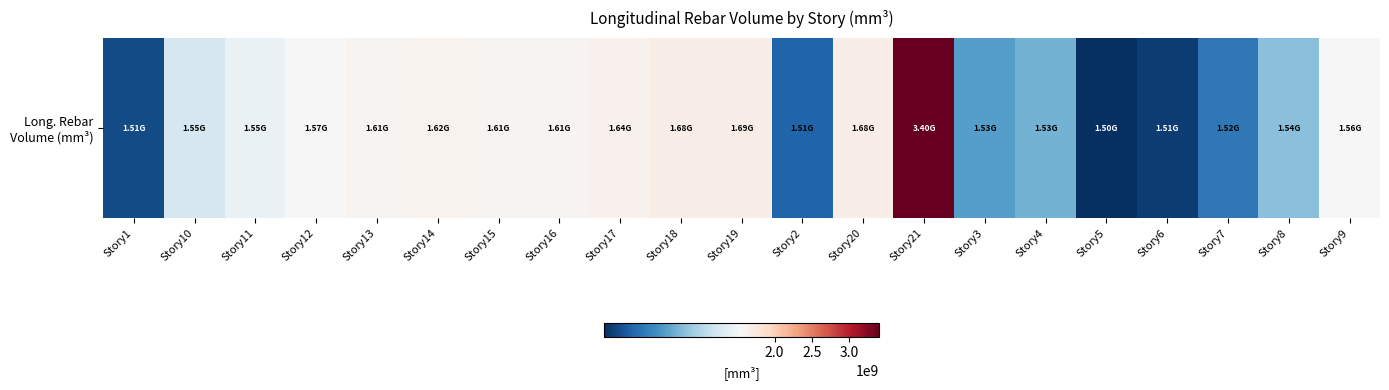

What is the difference between the second highest and second lowest values?

179685084.4